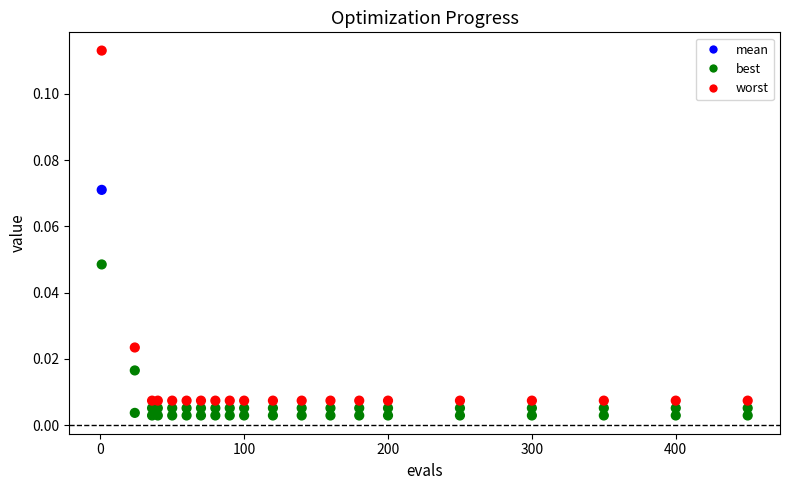

Which series contains the lowest Y value?

best